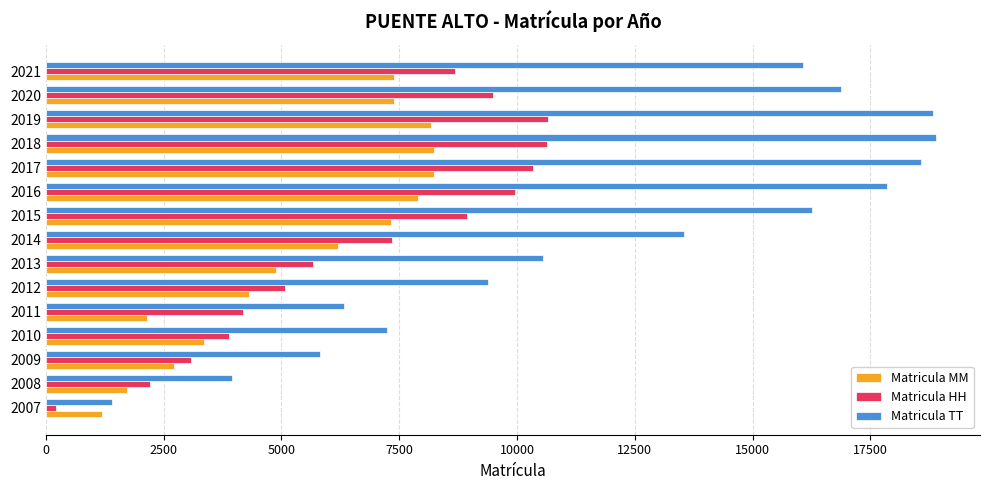

What are all the series names shown in the legend?

Matricula MM, Matricula HH, Matricula TT